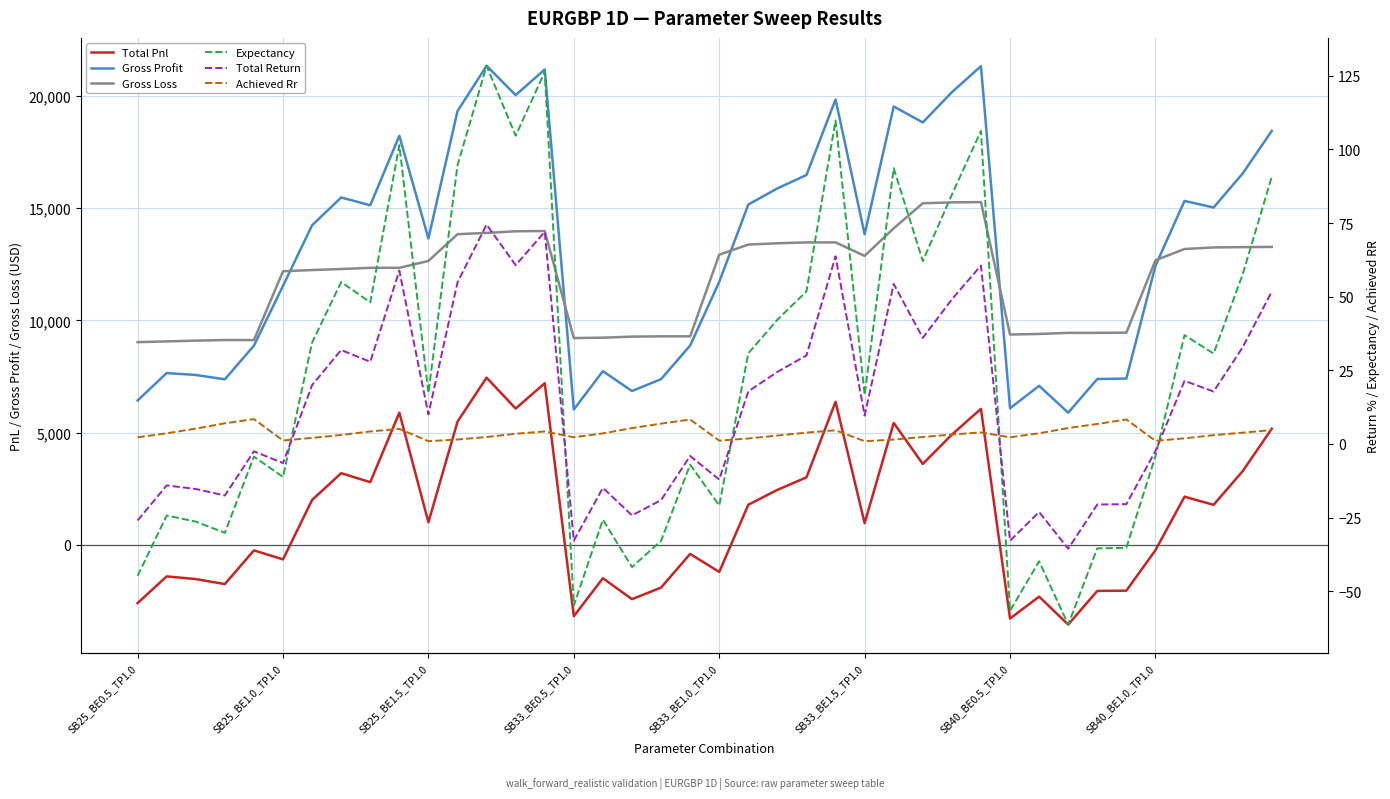

What is the maximum value for Total Return?

74.5